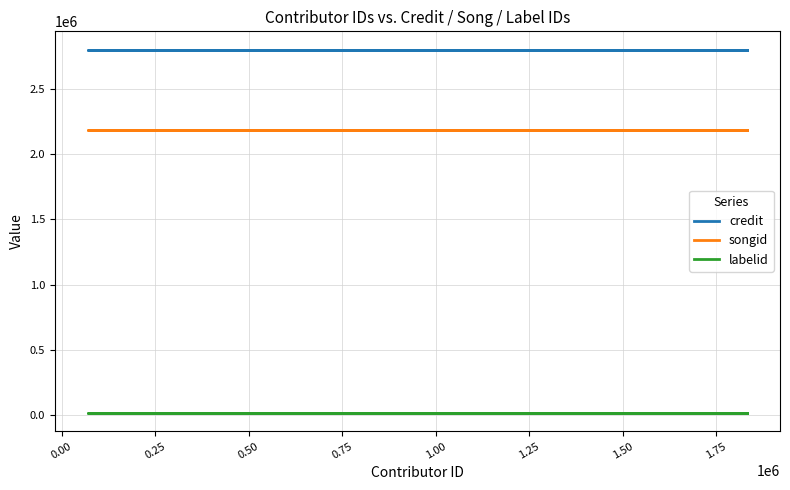

What is the smallest value displayed?

16092